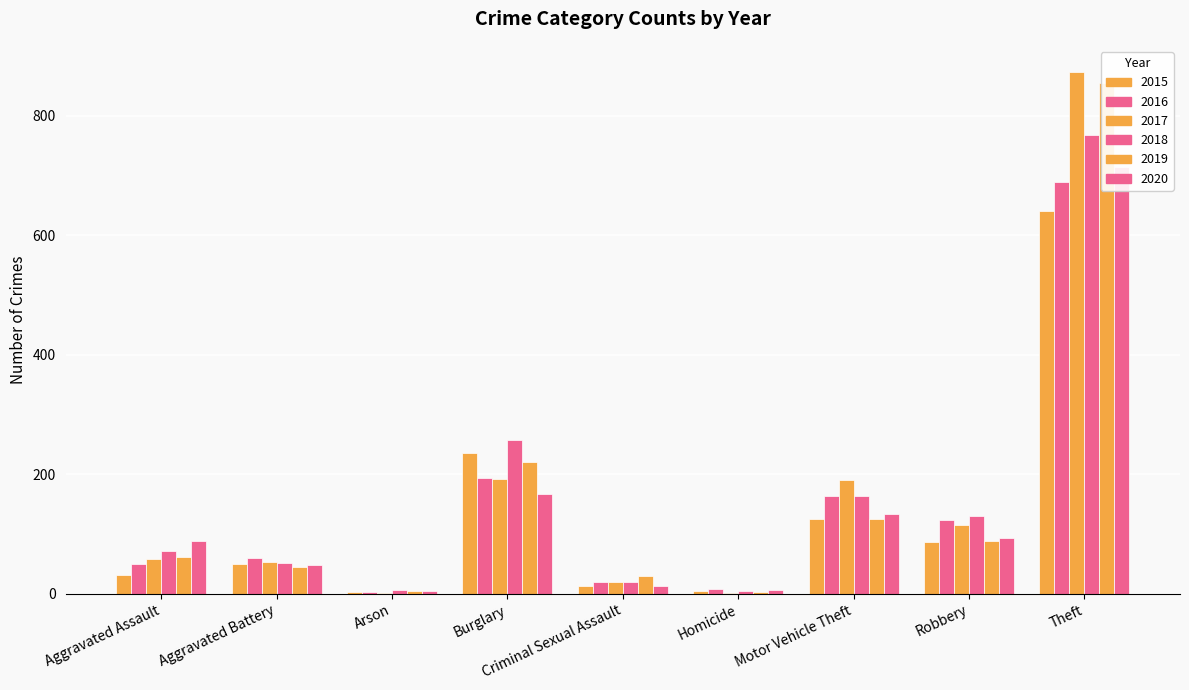

Reading left to right, what are all the values shown in this chart?

2015: 31	50	3	236	13	4	125	87	641
2016: 50	60	3	194	19	8	163	123	689
2017: 59	54	1	192	19	2	191	115	873
2018: 72	52	6	257	19	5	164	130	767
2019: 61	45	5	221	29	3	125	89	855
2020: 88	48	4	167	13	6	134	94	714